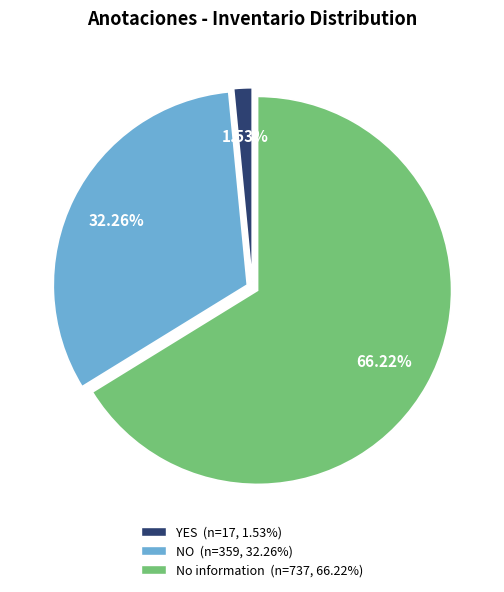

Rank the categories by value from highest to lowest.

No information, NO, YES